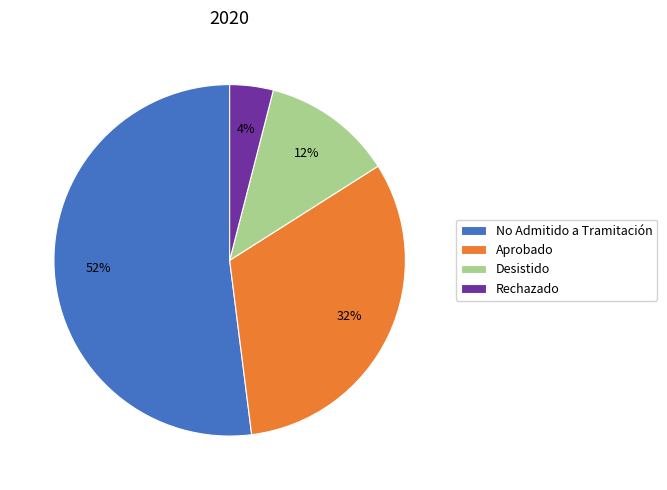

To the nearest percent, what portion does No Admitido a Tramitación represent?

52%